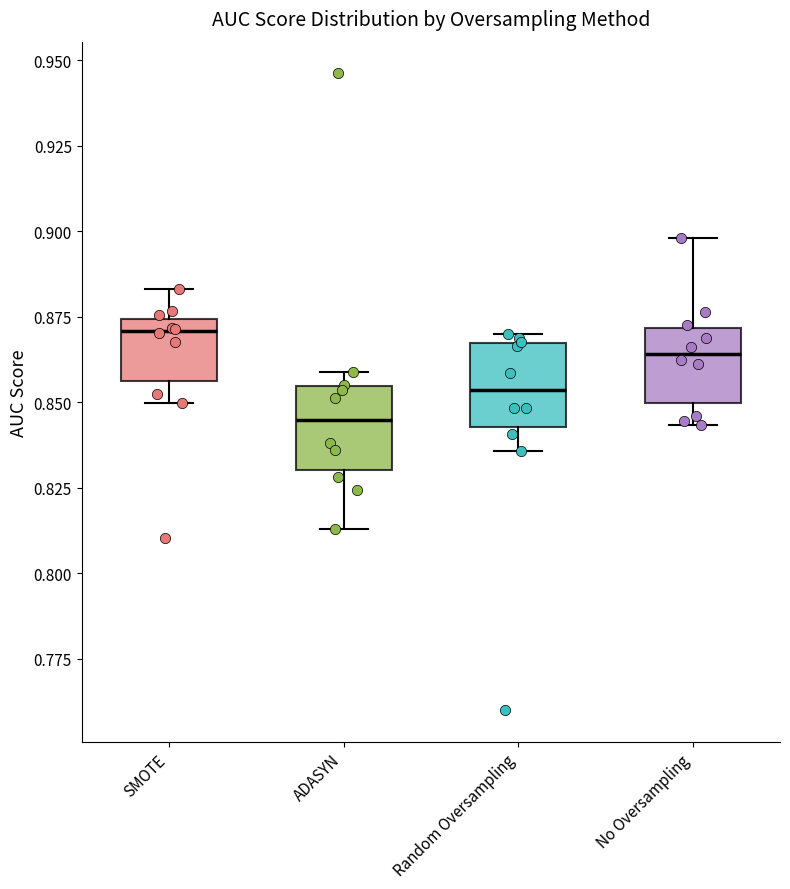

Reading left to right, read every box against the y-axis: the position of its median line, the range the box covers, and the ends of its whiskers. The values are not printed on the chart, so give them approximately, as read against the axis.

SMOTE: median 0.870, box 0.855 to 0.875, whiskers 0.850 to 0.885
ADASYN: median 0.845, box 0.830 to 0.855, whiskers 0.815 to 0.860
Random Oversampling: median 0.855, box 0.845 to 0.865, whiskers 0.835 to 0.870
No Oversampling: median 0.865, box 0.850 to 0.870, whiskers 0.845 to 0.900